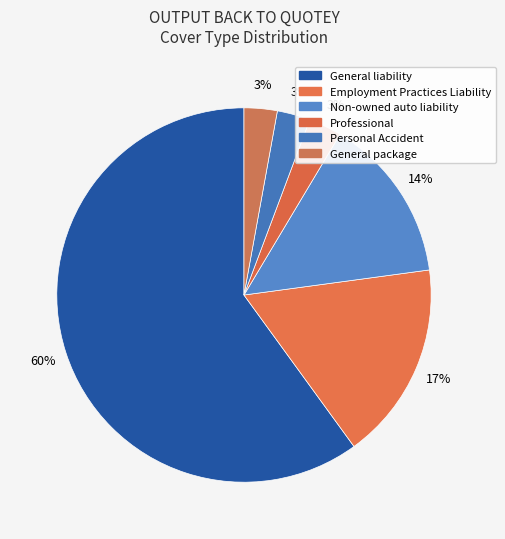

Count the number of slices in the pie.

6